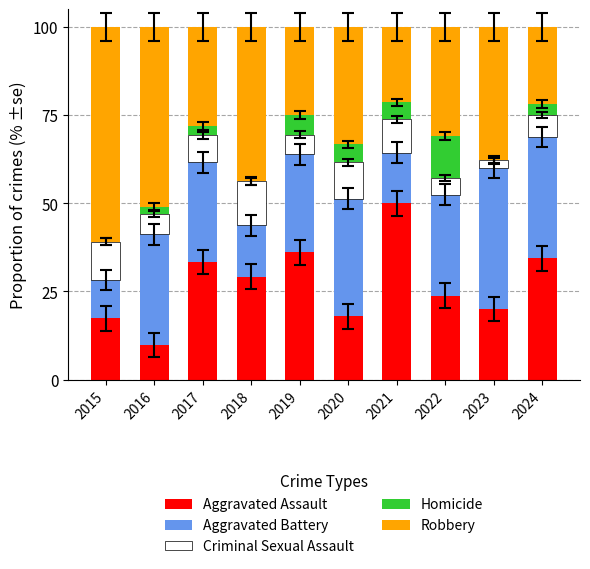

At which label does Aggravated Assault reach its peak?

2021